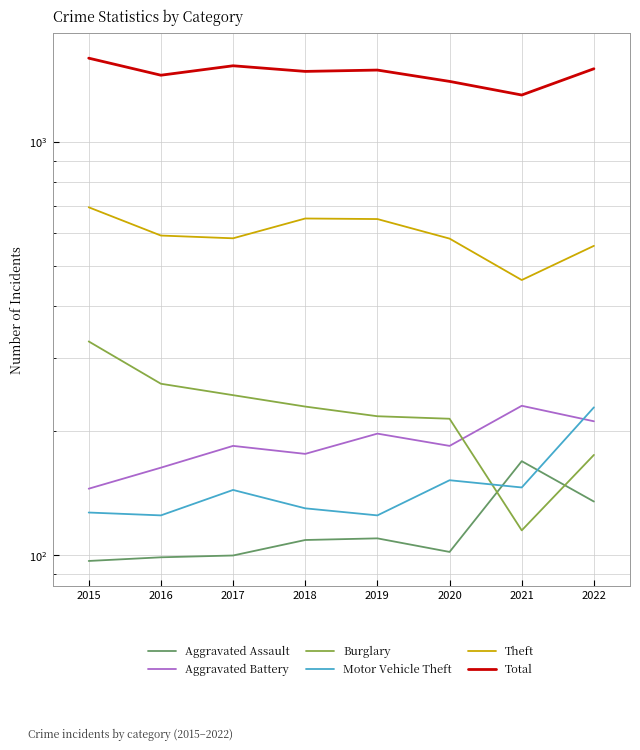

Rank the series by their maximum value, from highest to lowest.

Total, Theft, Burglary, Aggravated Battery, Motor Vehicle Theft, Aggravated Assault